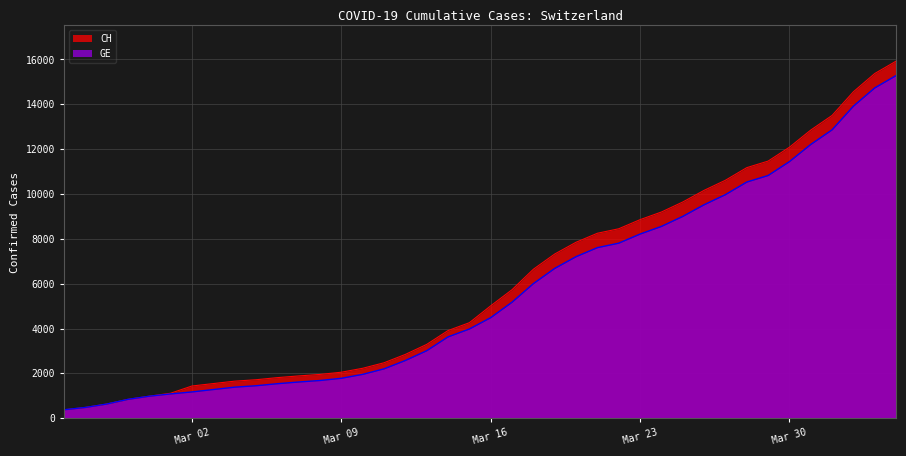

Is the value of CH at 2020-04-02 greater than the value of GE at 2020-03-05?

Yes